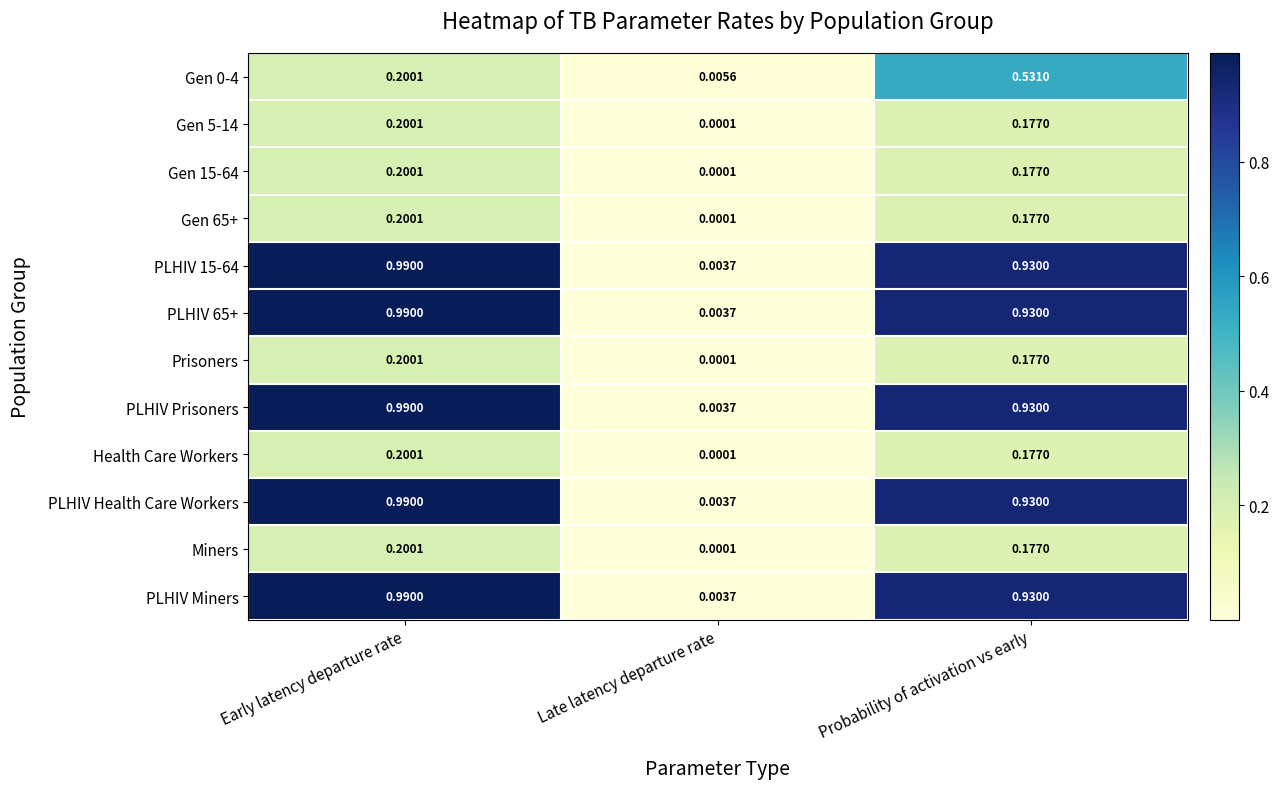

At which category does the chart reach its minimum across all series?

Late latency departure rate